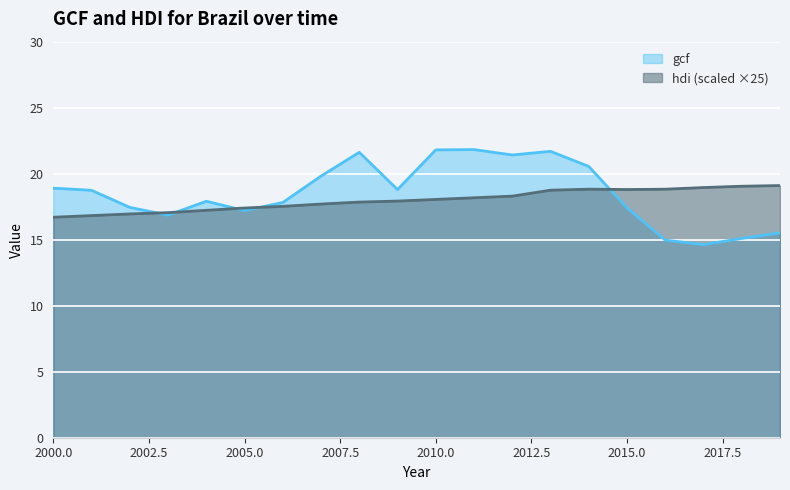

What is the smallest value displayed?

14.6